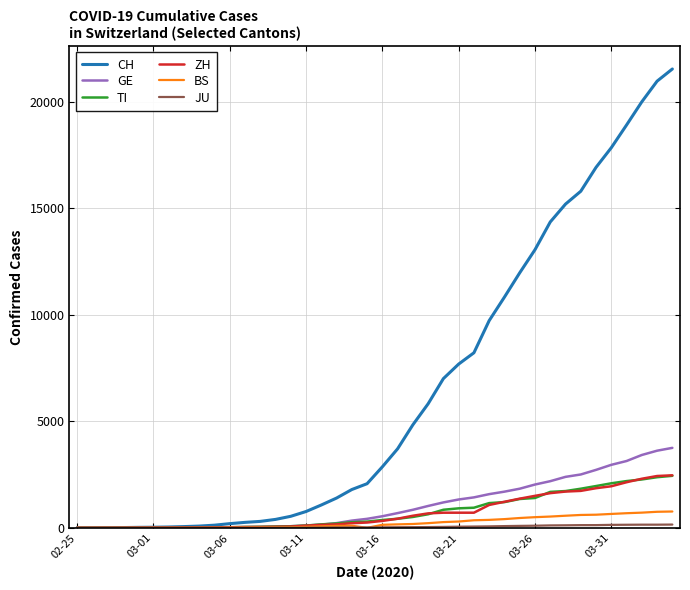

Which series has the largest range (max minus min)?

CH